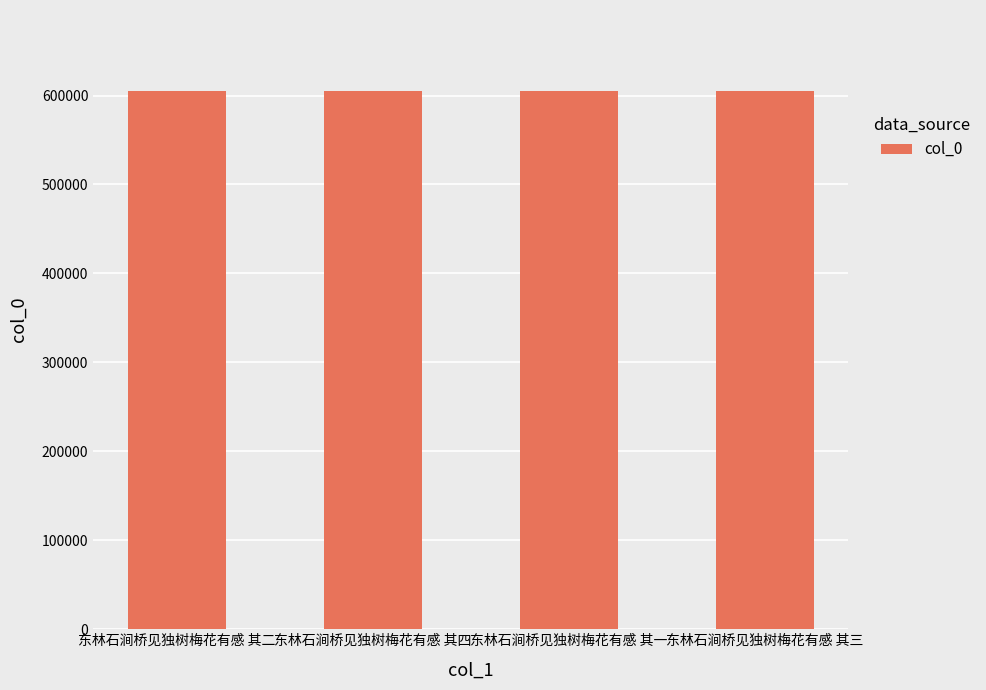

What is the sum of the values at 东林石涧桥见独树梅花有感 其二 and 东林石涧桥见独树梅花有感 其三?

1210683